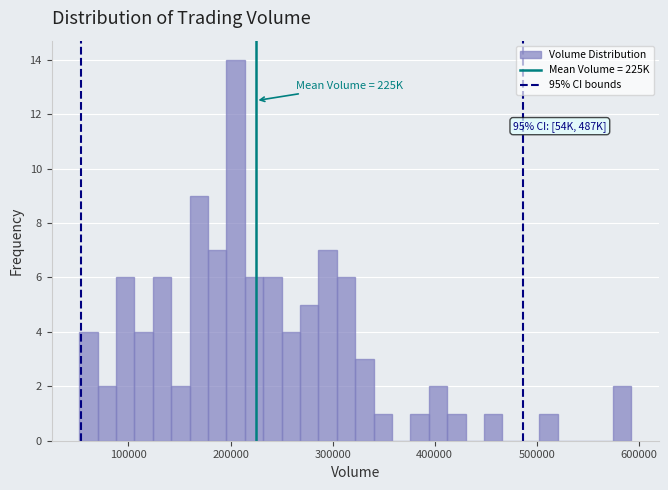

Around what value on the x-axis is the tallest bar? Give the approximate position of its centre, as read against the axis.

200000